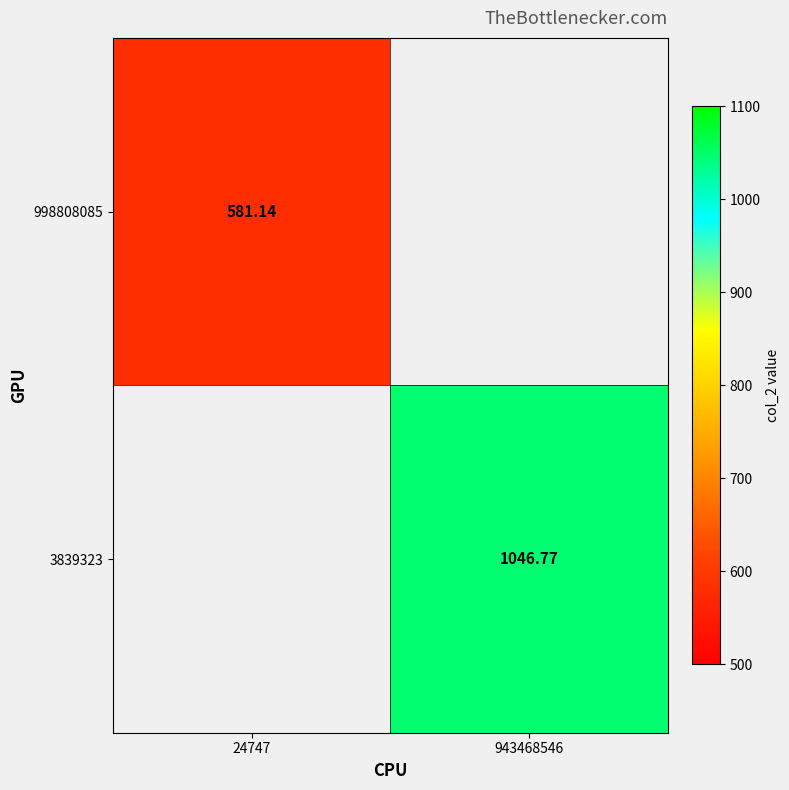

List the series in order of their peak value, lowest first.

998808085, 3839323